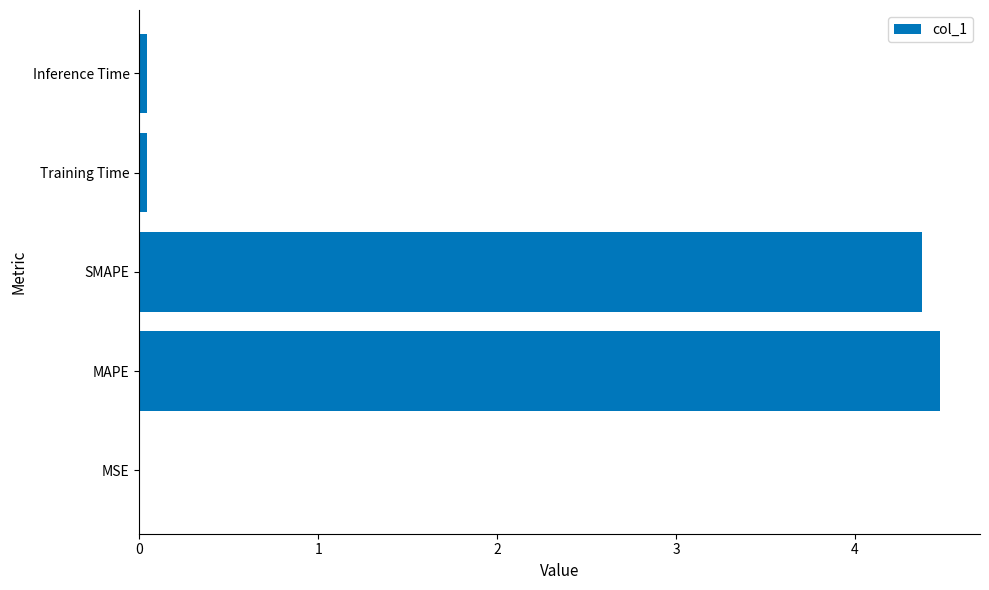

Between Training Time and MAPE, which is larger?

MAPE